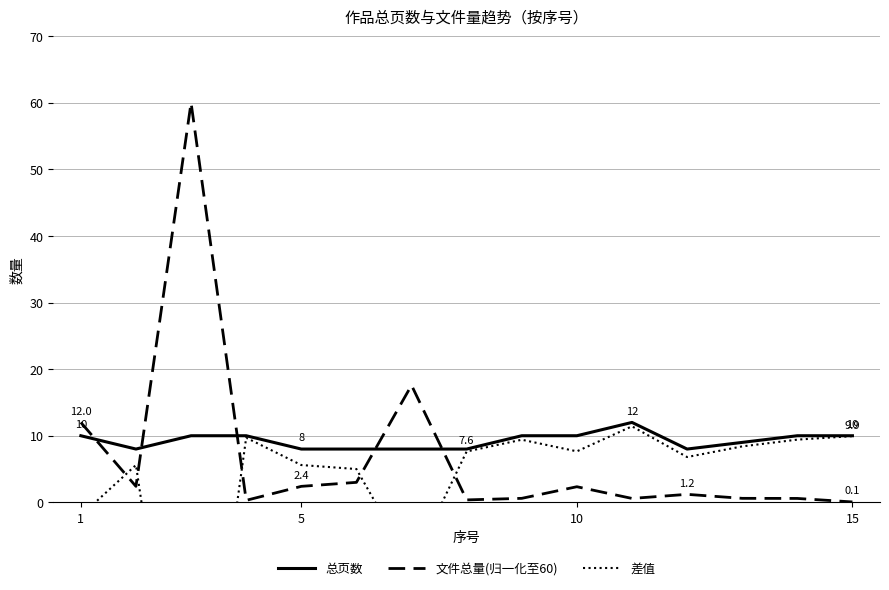

What is the average value of the 差值 series?

2.3